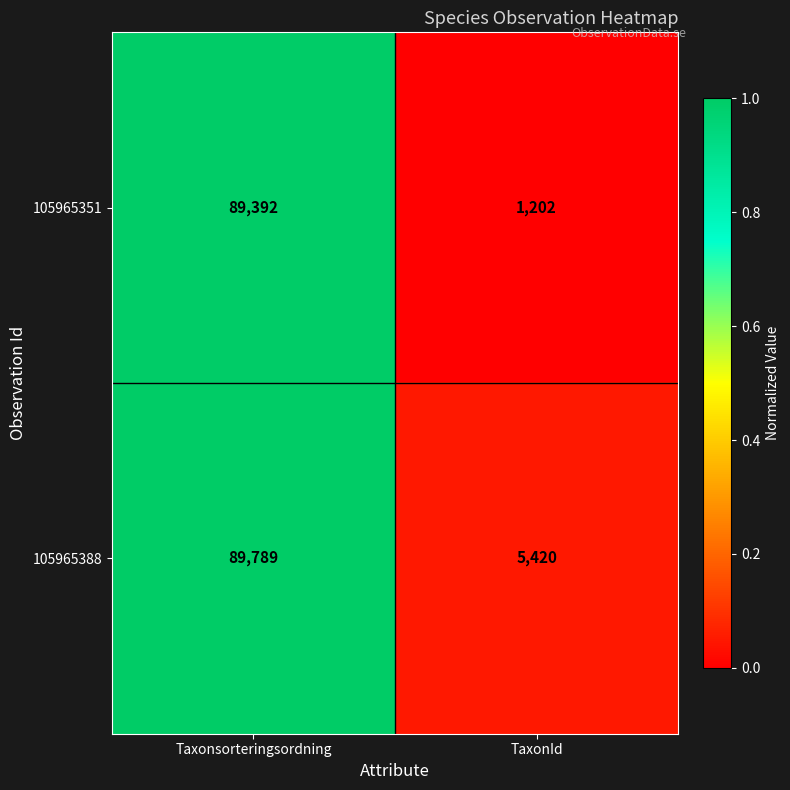

Which series has the largest total across all categories?

105965388